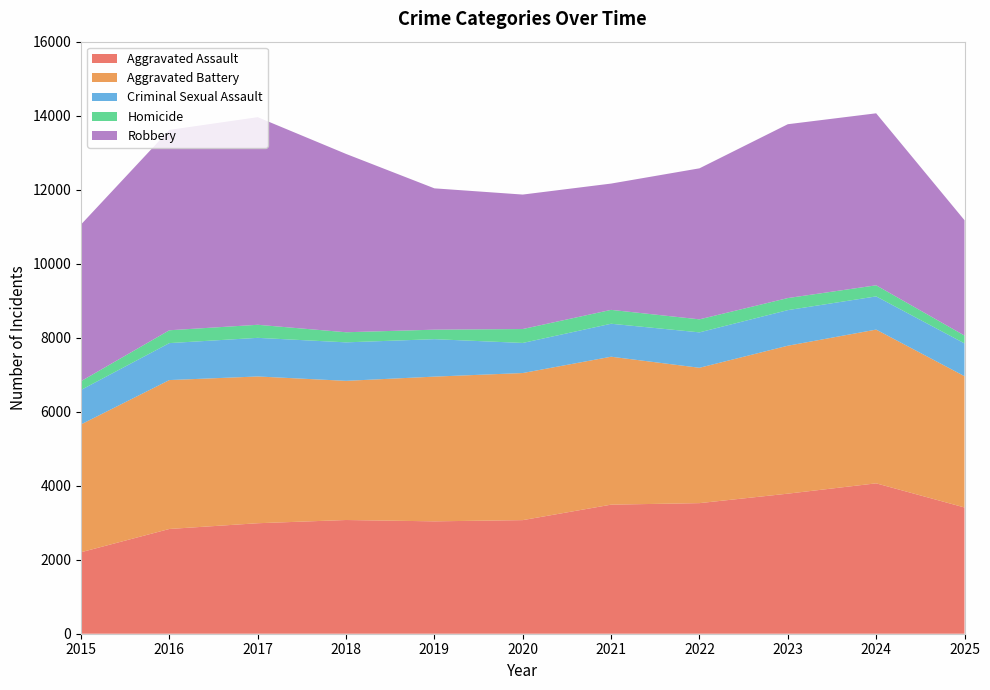

Reading right to left, transcribe all the data shown in this chart.

Aggravated Assault: 3412	4064	3785	3529	3488	3070	3037	3073	2986	2831	2202
Aggravated Battery: 3548	4155	3998	3658	3998	3975	3911	3761	3966	4024	3455
Criminal Sexual Assault: 886	897	962	957	891	813	1012	1040	1044	999	931
Homicide: 212	300	326	352	375	376	257	273	353	347	237
Robbery: 3117	4648	4698	4081	3413	3634	3819	4819	5611	5415	4234